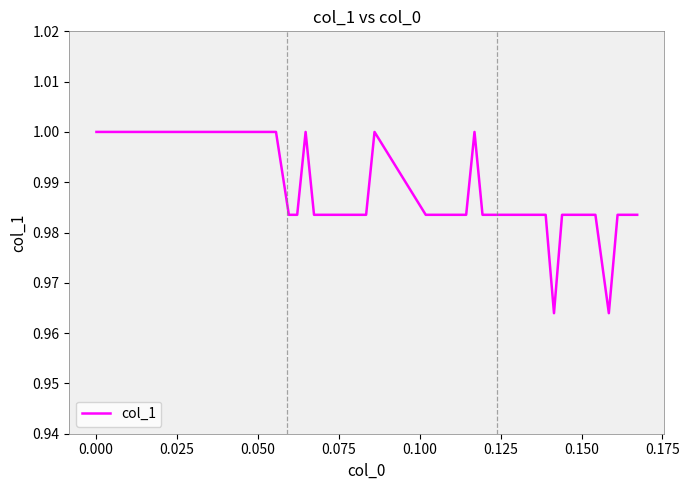

Count the values in the range 0 to 1.

40